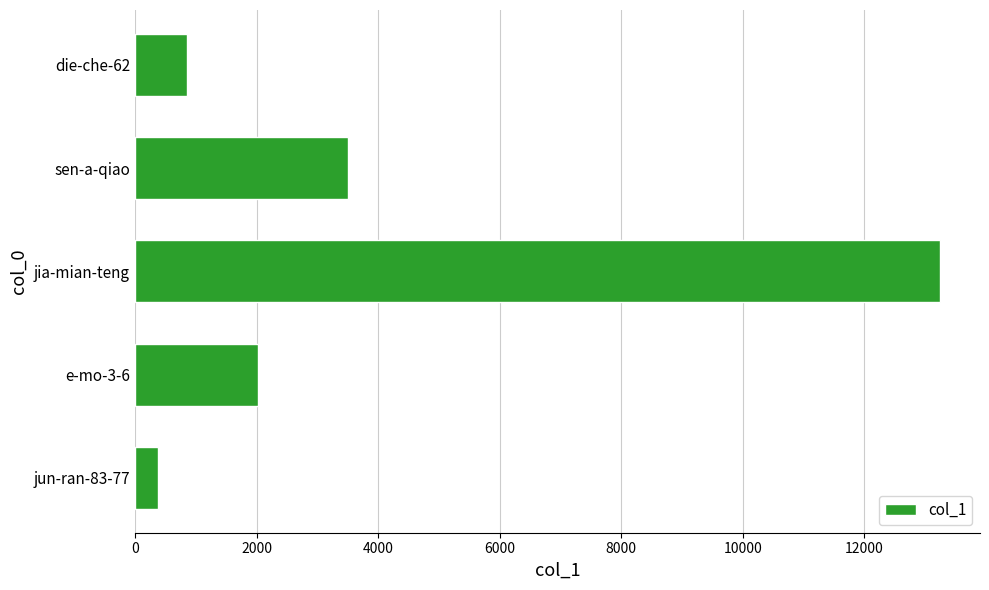

What is the ratio of the value at sen-a-qiao to the value at jun-ran-83-77?

9.4